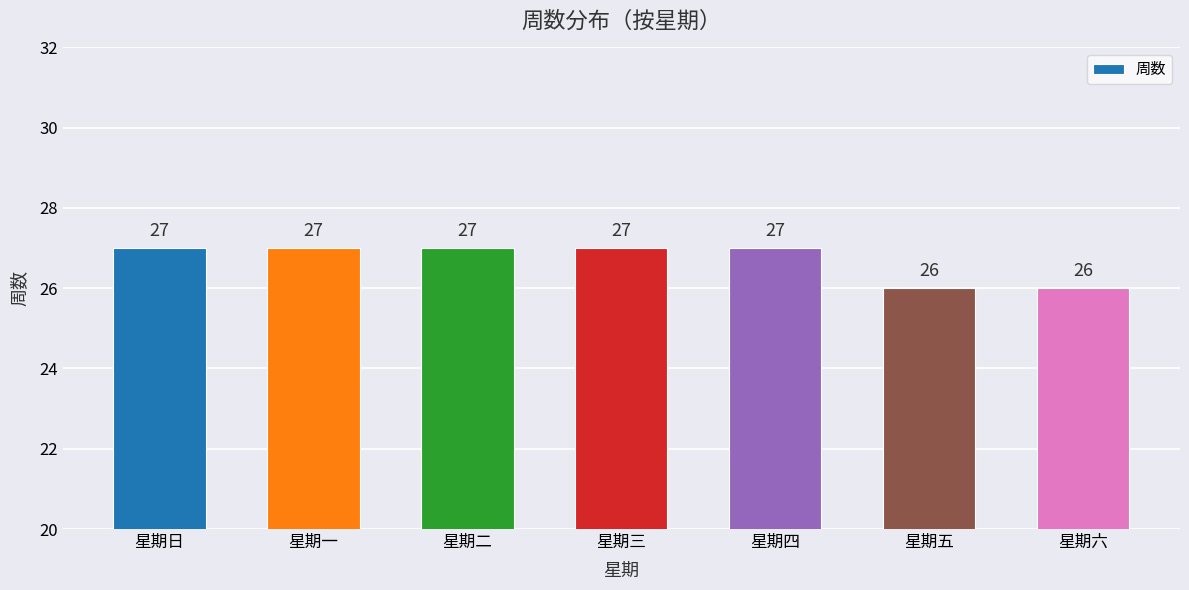

How many values are between 26 and 27?

7